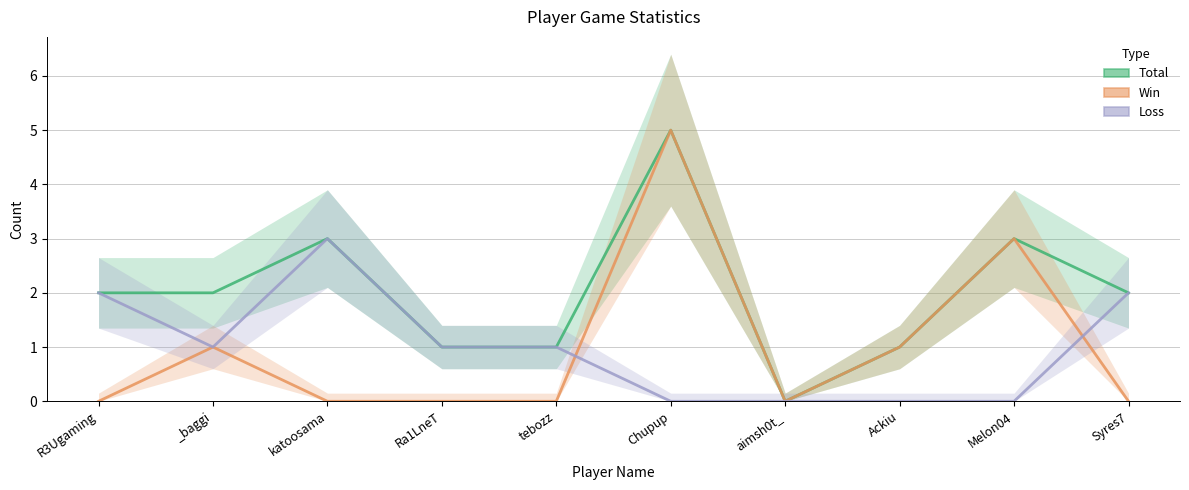

Reading left to right, transcribe all the data shown in this chart.

Total: 2	2	3	1	1	5	0	1	3	2
Win: 0	1	0	0	0	5	0	1	3	0
Loss: 2	1	3	1	1	0	0	0	0	2